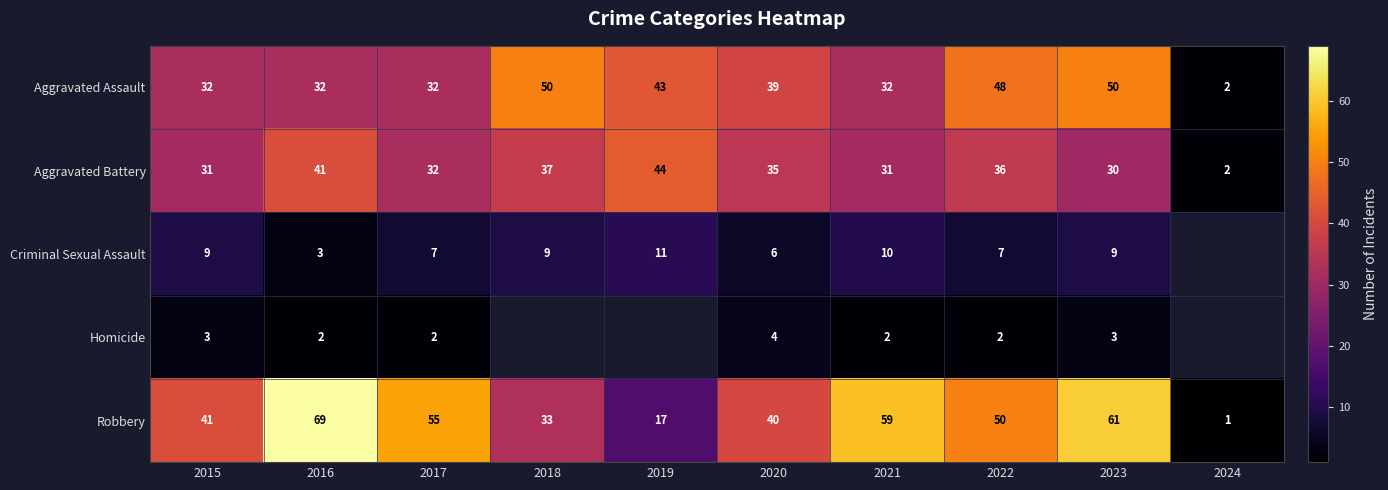

At 2021, list the series in order from smallest to largest.

Homicide, Criminal Sexual Assault, Aggravated Battery, Aggravated Assault, Robbery